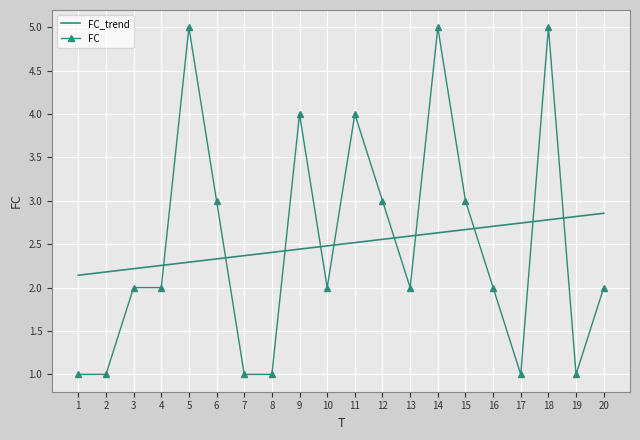

At 14, list the series in order from largest to smallest.

FC, FC_trend